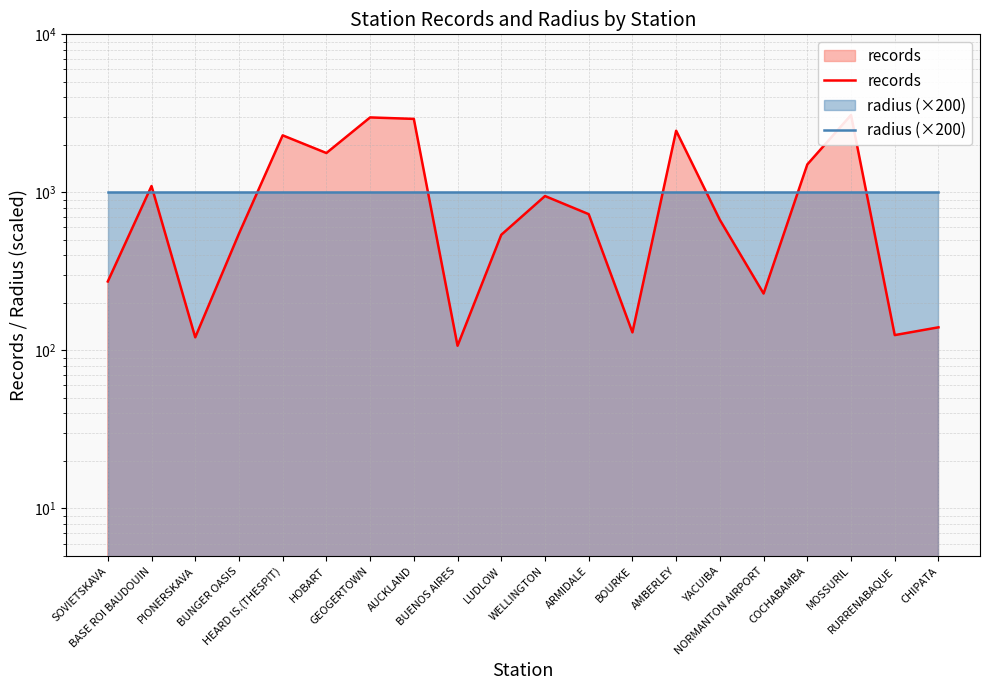

Is the value of records at YACUIBA greater than the value of radius (×200) at YACUIBA?

No